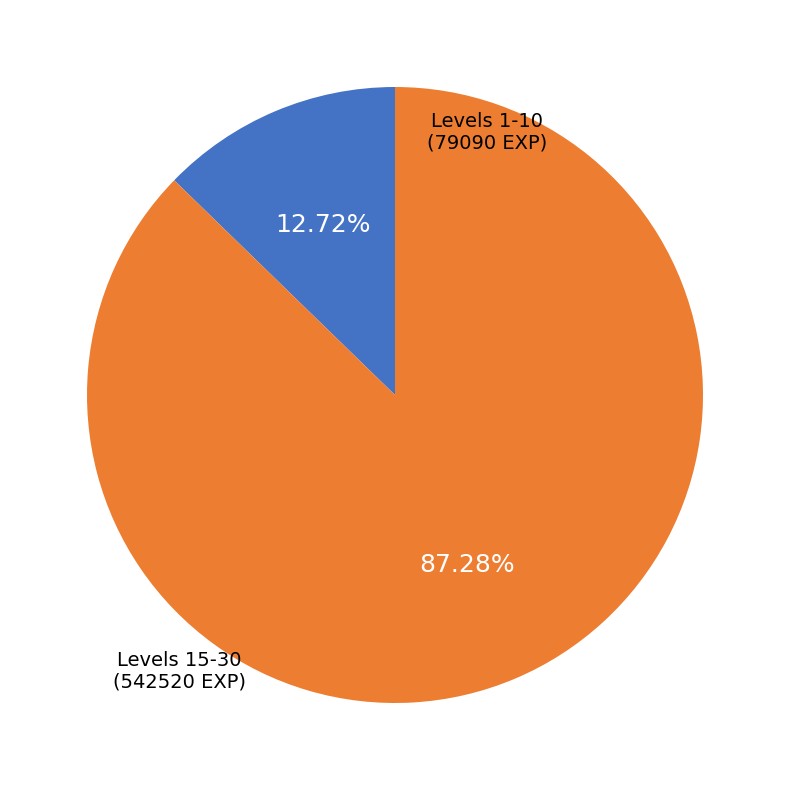

Does any single category account for the majority?

Yes